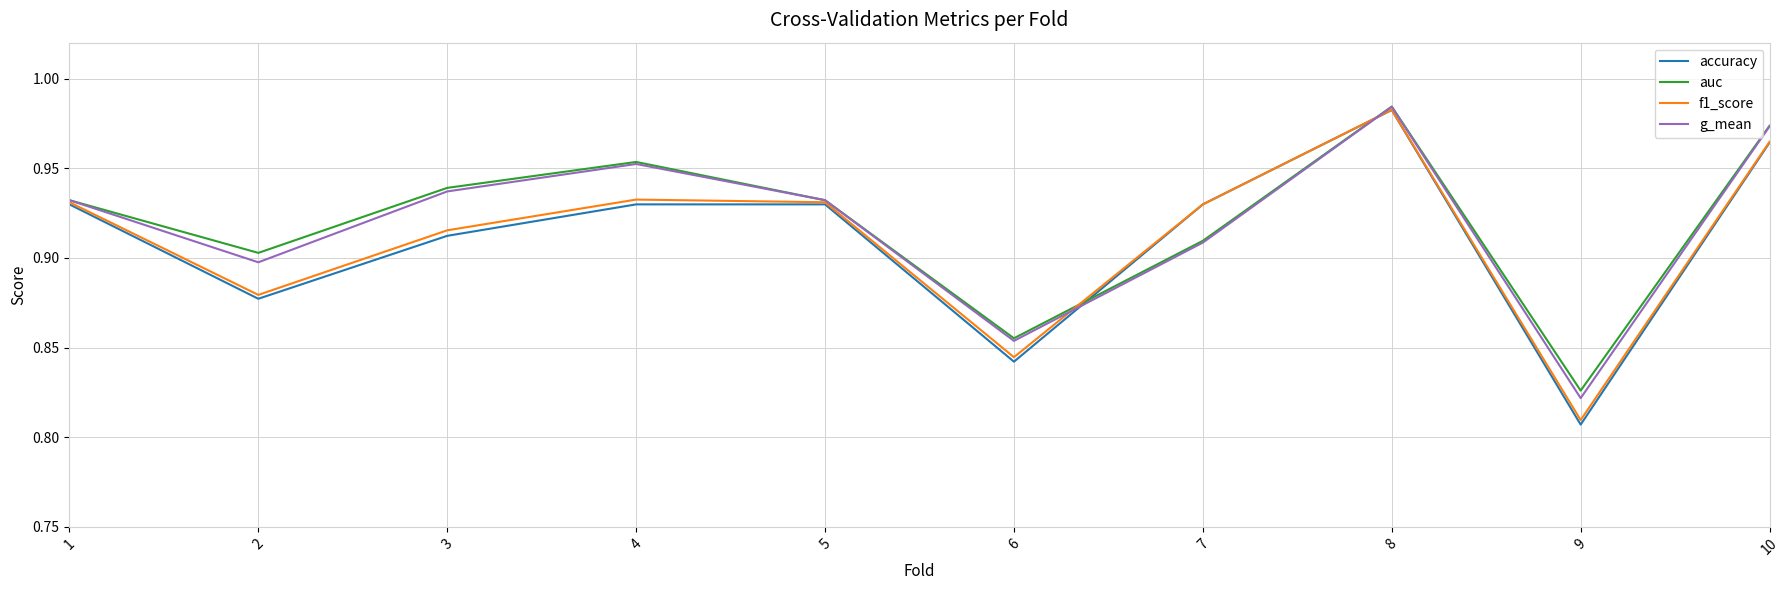

At which category is the sum across all series the highest?

8